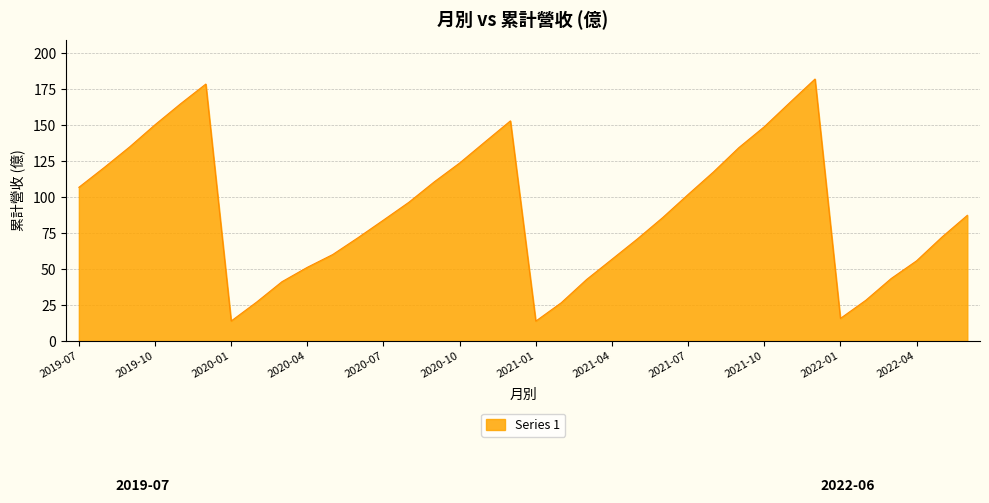

What is the difference between the maximum and minimum values?

168.3